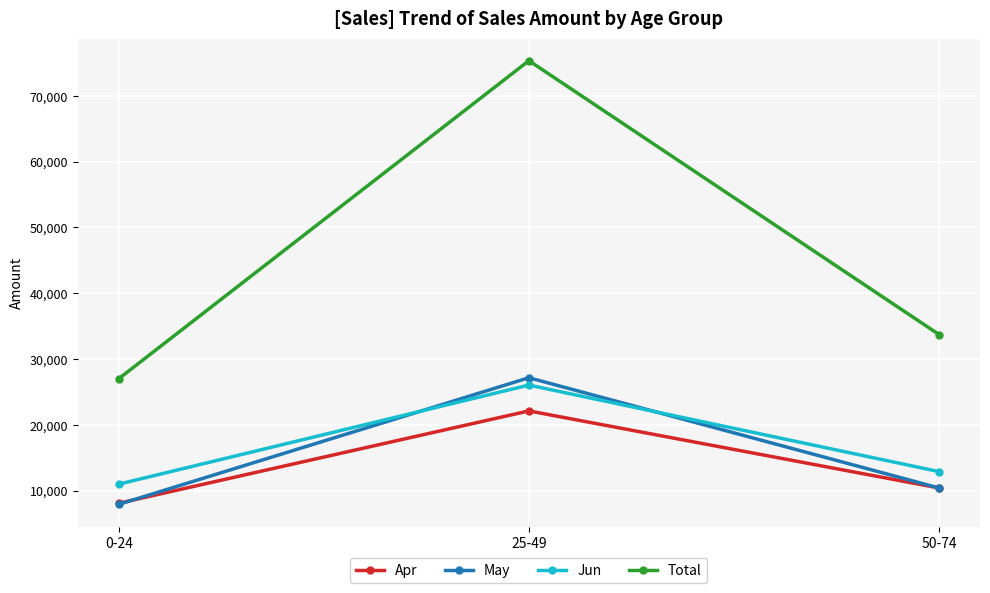

At which label is Total closest to 51172?

50-74